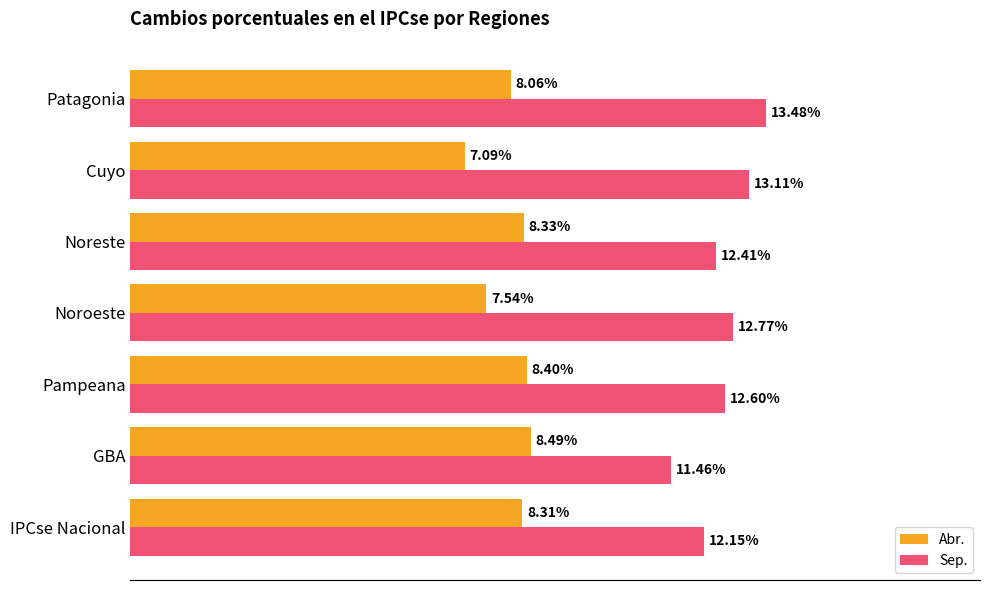

List the series in order of their overall mean, highest first.

Sep., Abr.